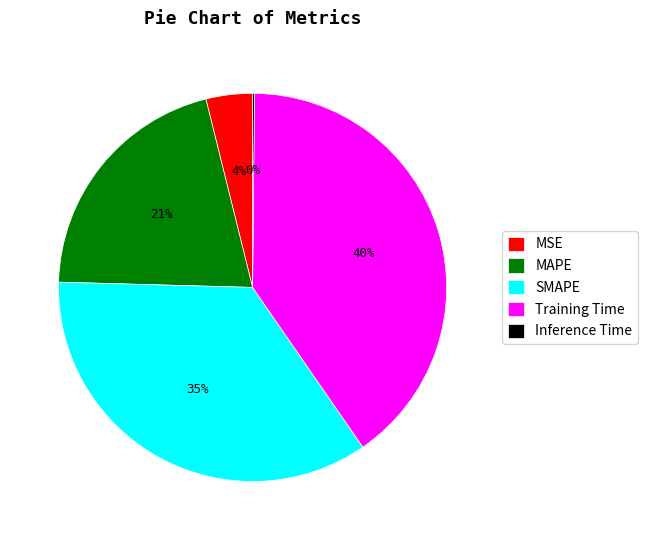

To the nearest percent, what is the combined percentage of MSE and SMAPE?

39%